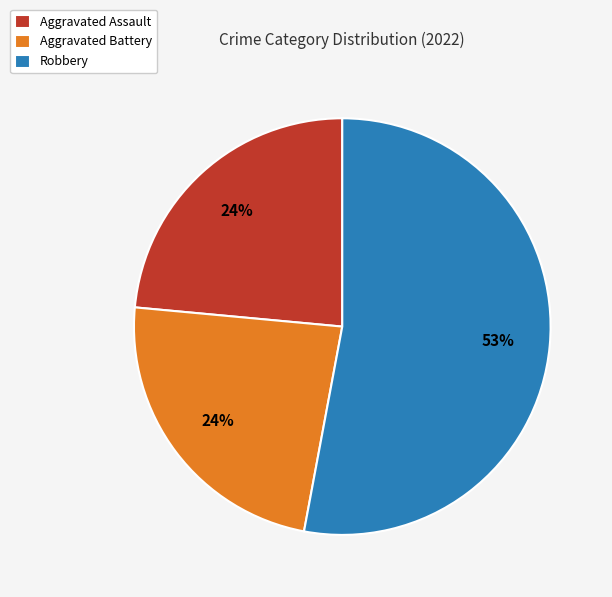

Approximately how many times larger is the value at Aggravated Battery compared to Aggravated Assault?

1.0